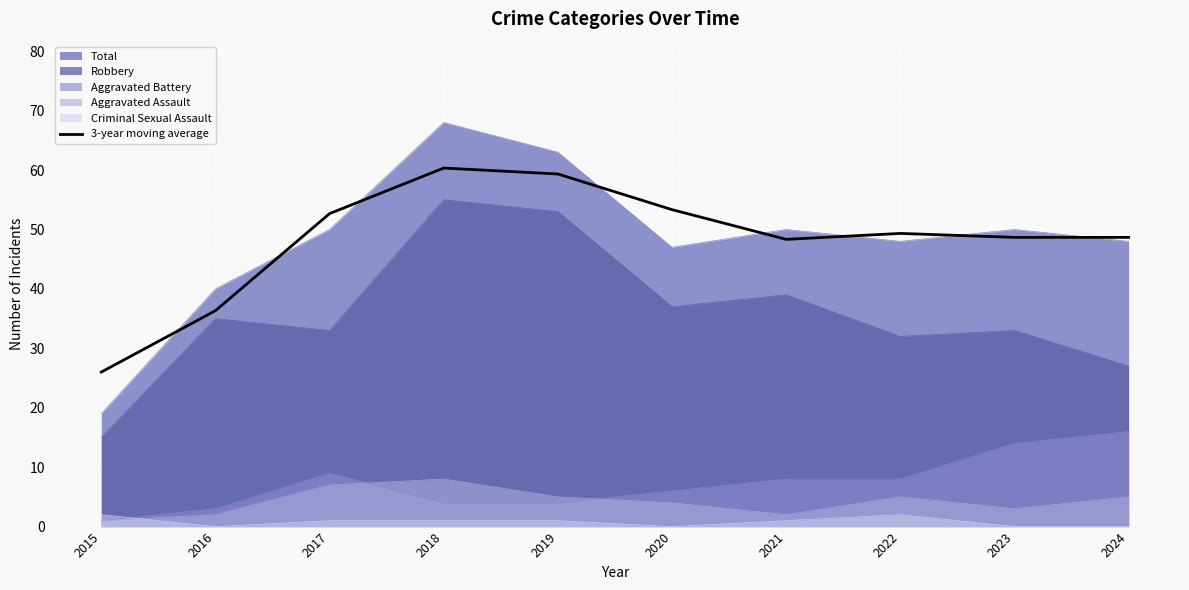

Where is the first local maximum?

2018